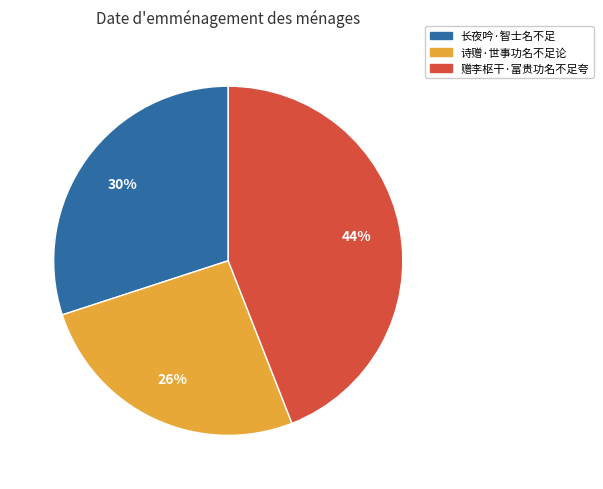

Count the number of slices in the pie.

3